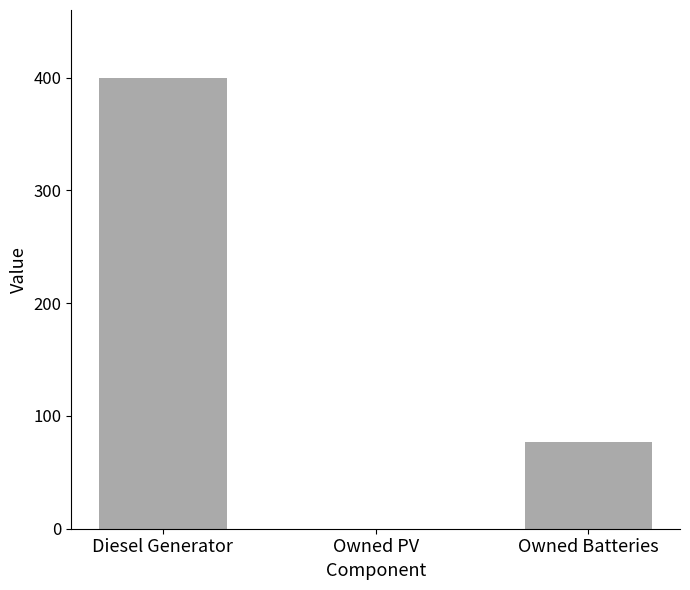

Are the bars horizontal?

No